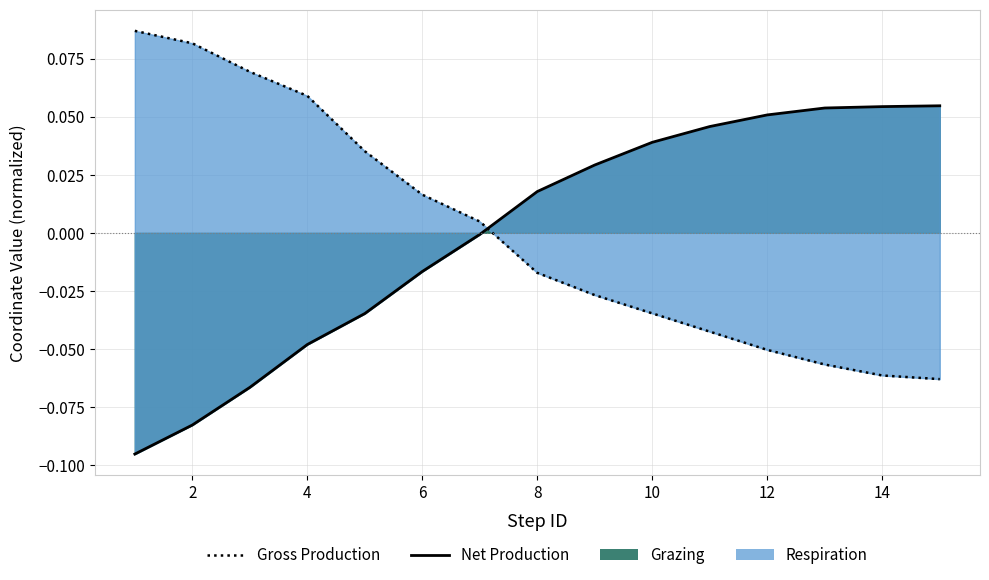

Which series has the largest range (max minus min)?

Net Production